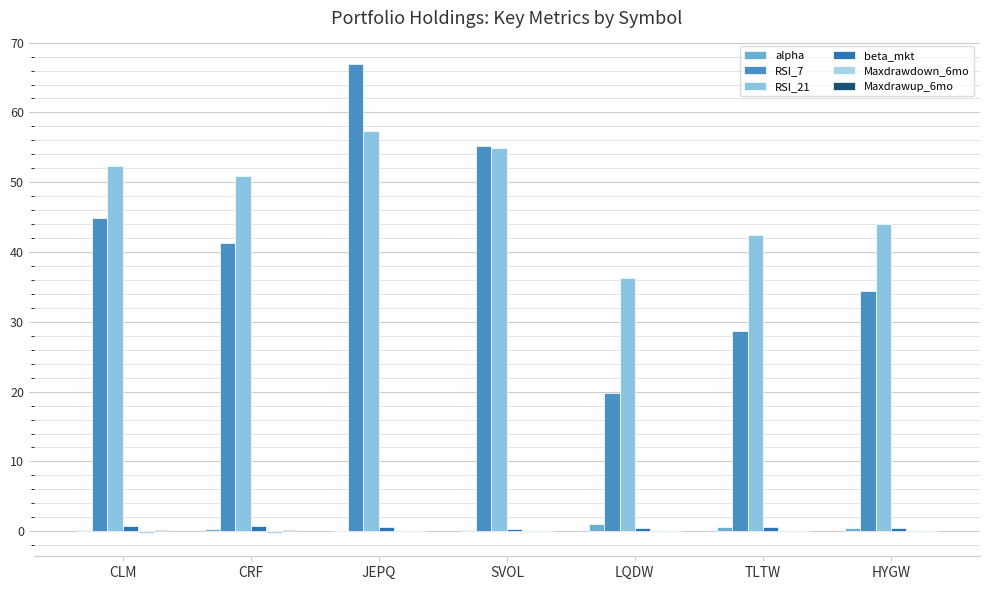

At which category is the sum across all series the highest?

JEPQ